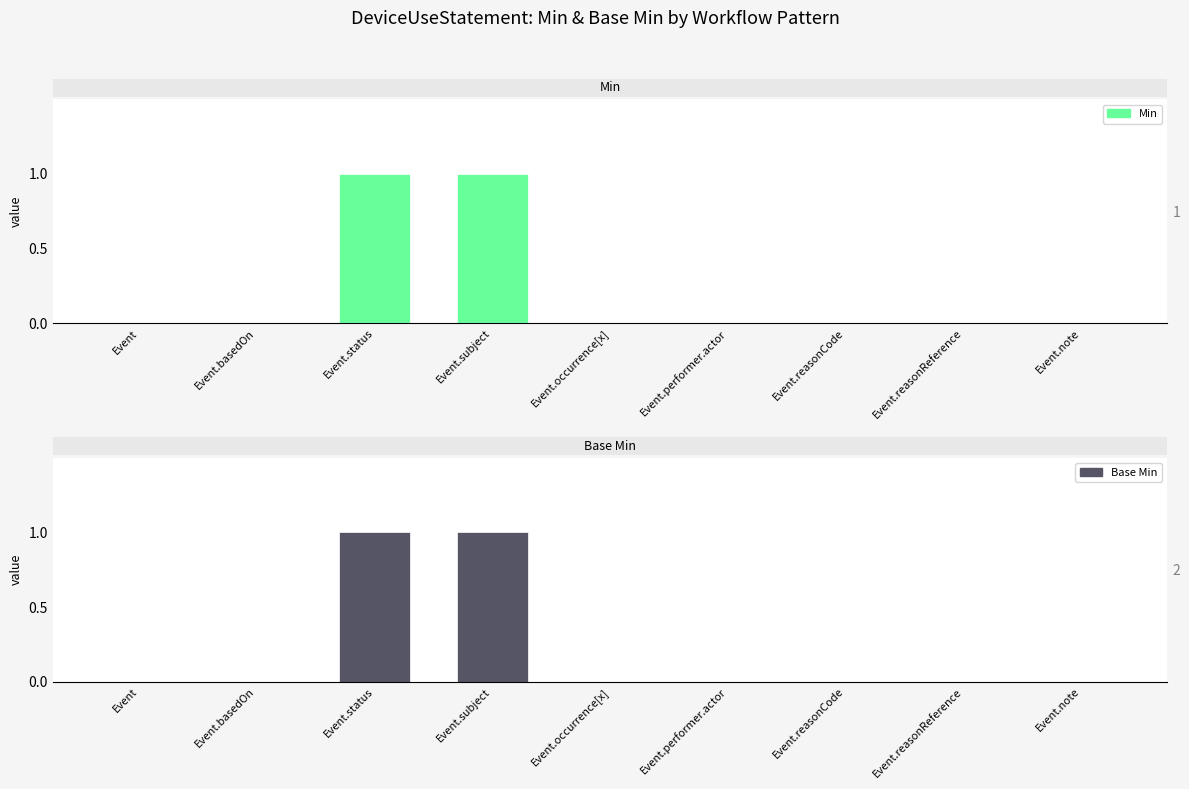

Where is Min nearest to the value 0?

Event